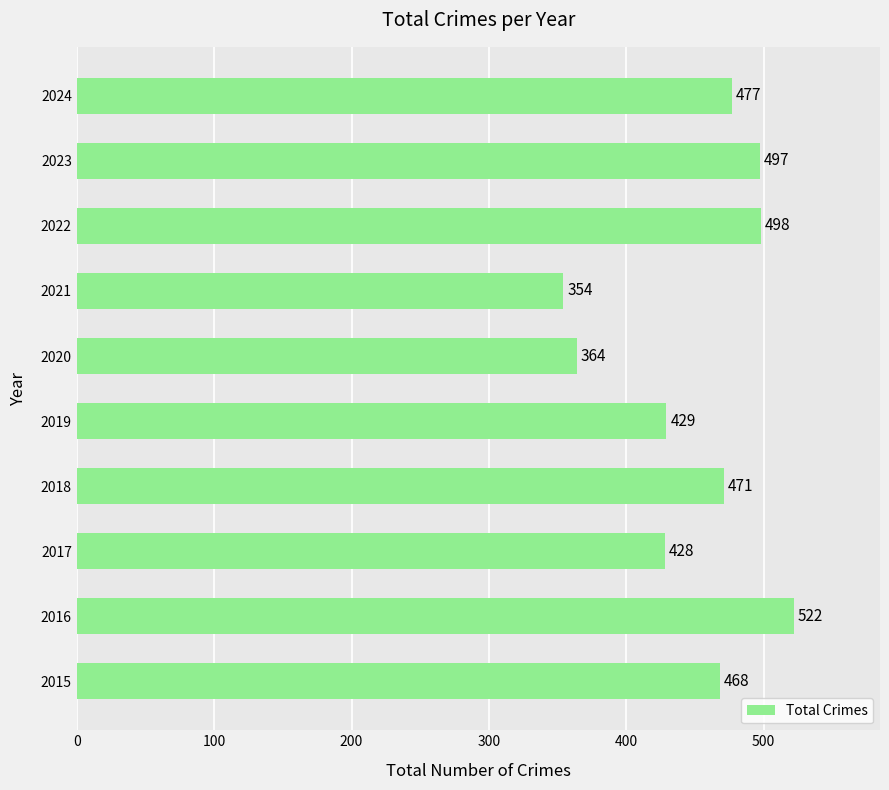

At which label is the value closest to 438?

2019